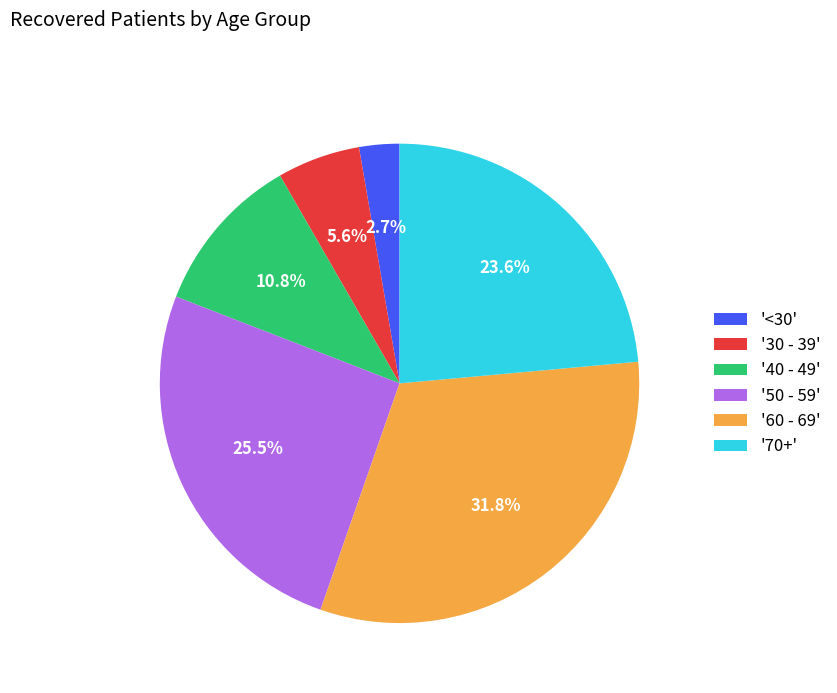

How many slices are in this pie chart?

6